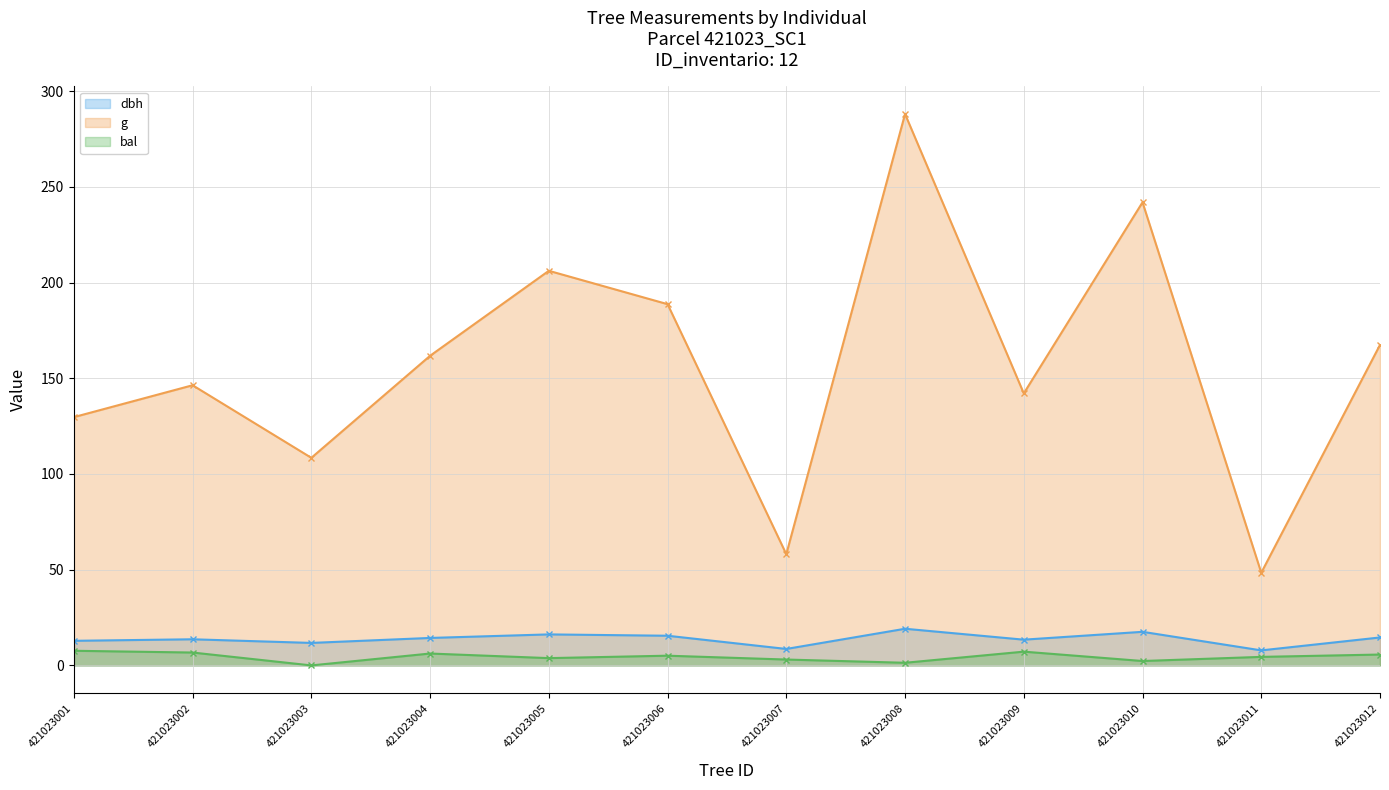

What is the average value of the bal series?

4.5